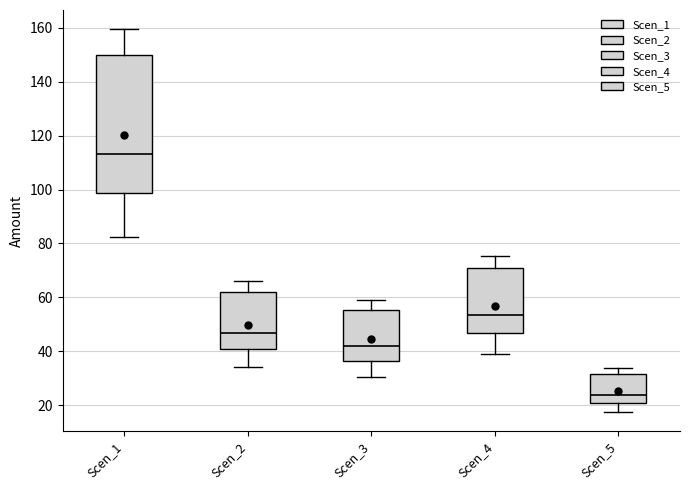

Where is the lower edge of the box for Scen_2 on the y-axis? The values are not printed on the chart, so give them approximately, as read against the axis.

40